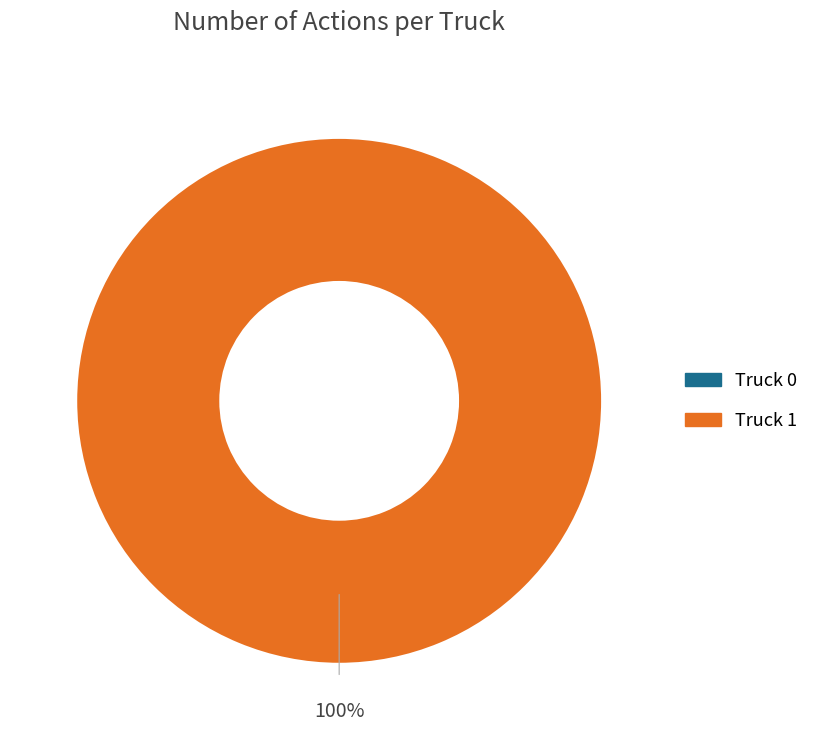

Which slice is the largest?

Truck 1